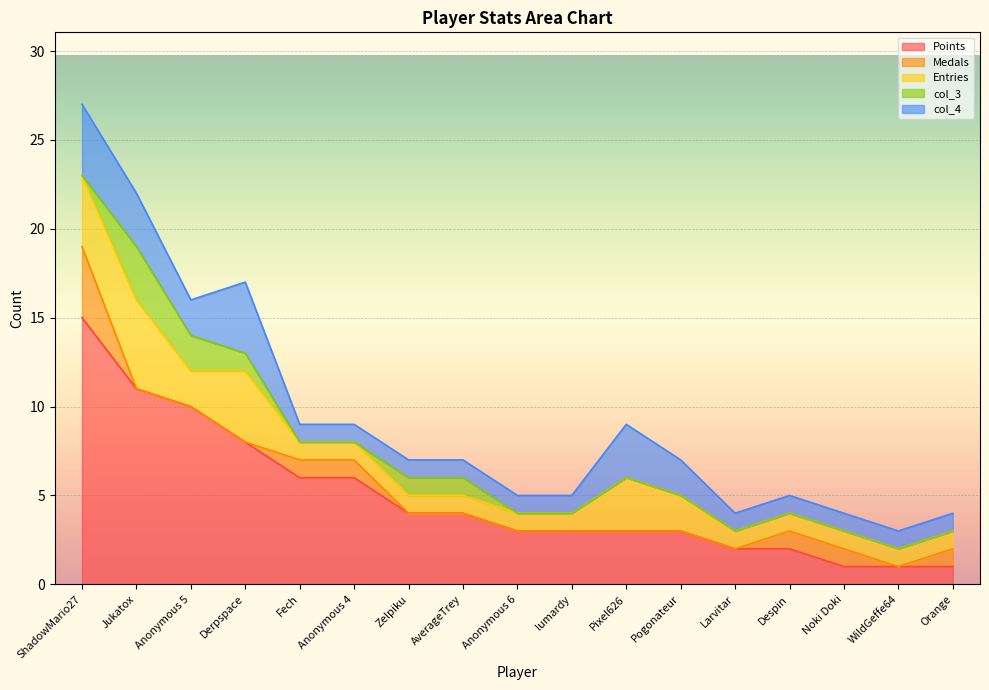

Count the col_3 values in the range 0 to 1.

15